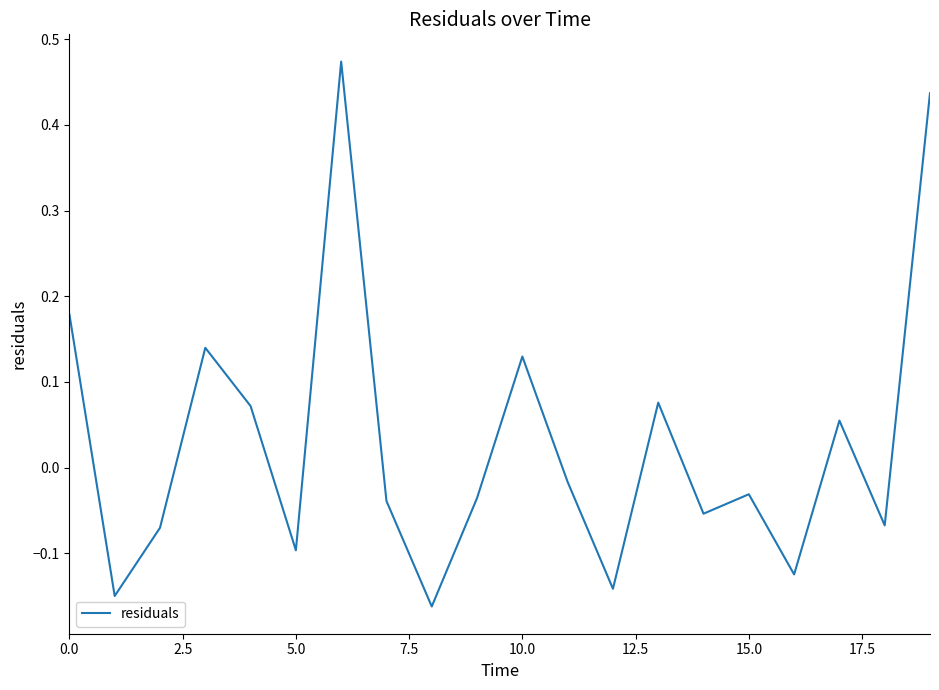

What is the difference between the maximum and minimum values?

0.6